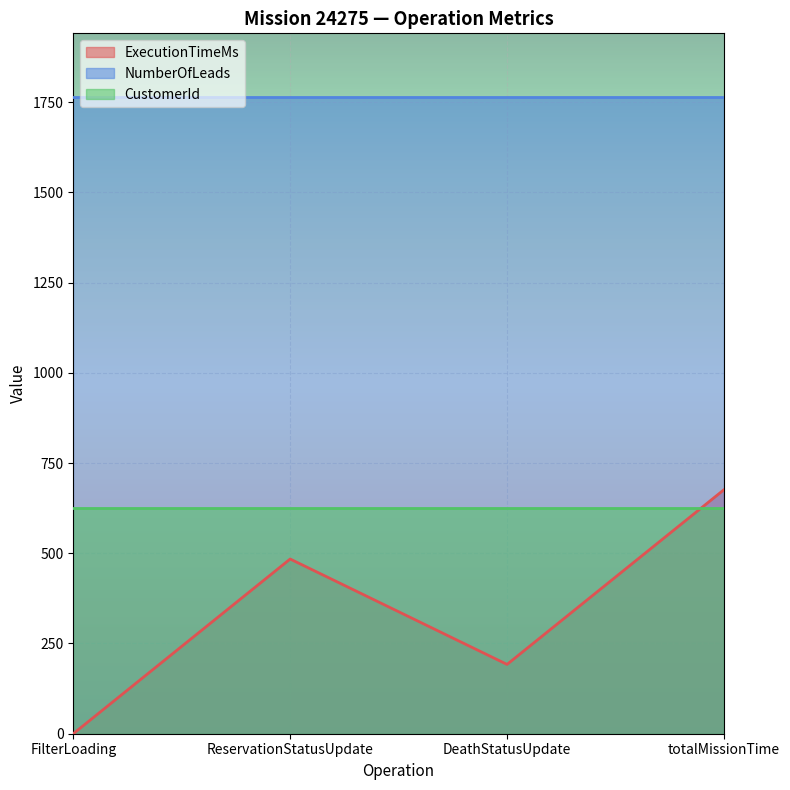

What is the difference between the highest and lowest values at ReservationStatusUpdate?

1280